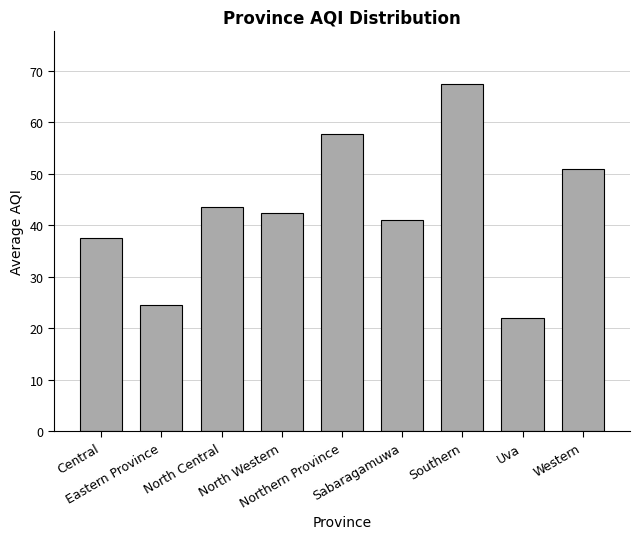

What is the difference between the values at Central and North Western?

4.8